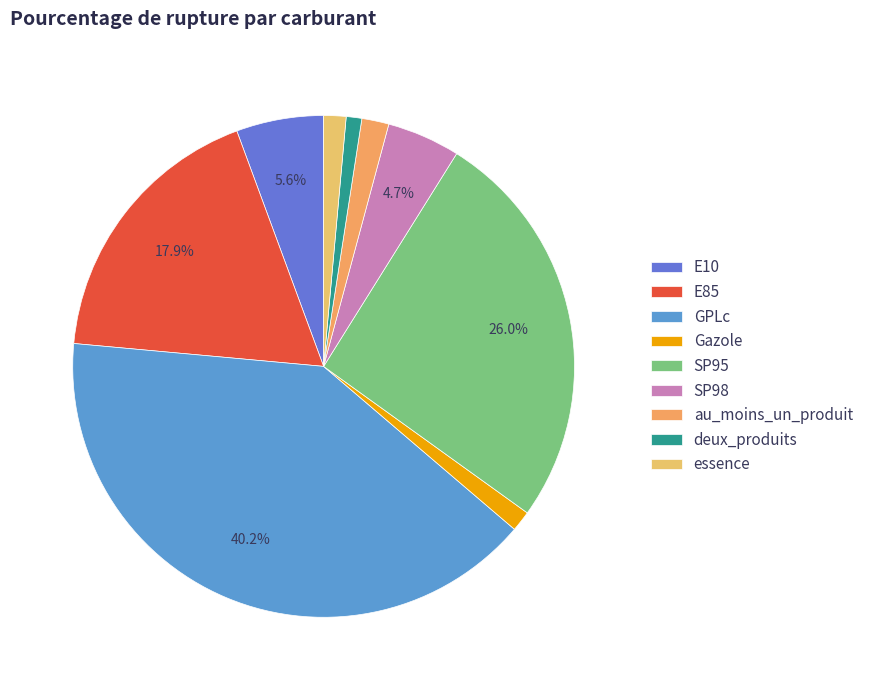

To the nearest percent, what percentage of the pie is essence?

1%